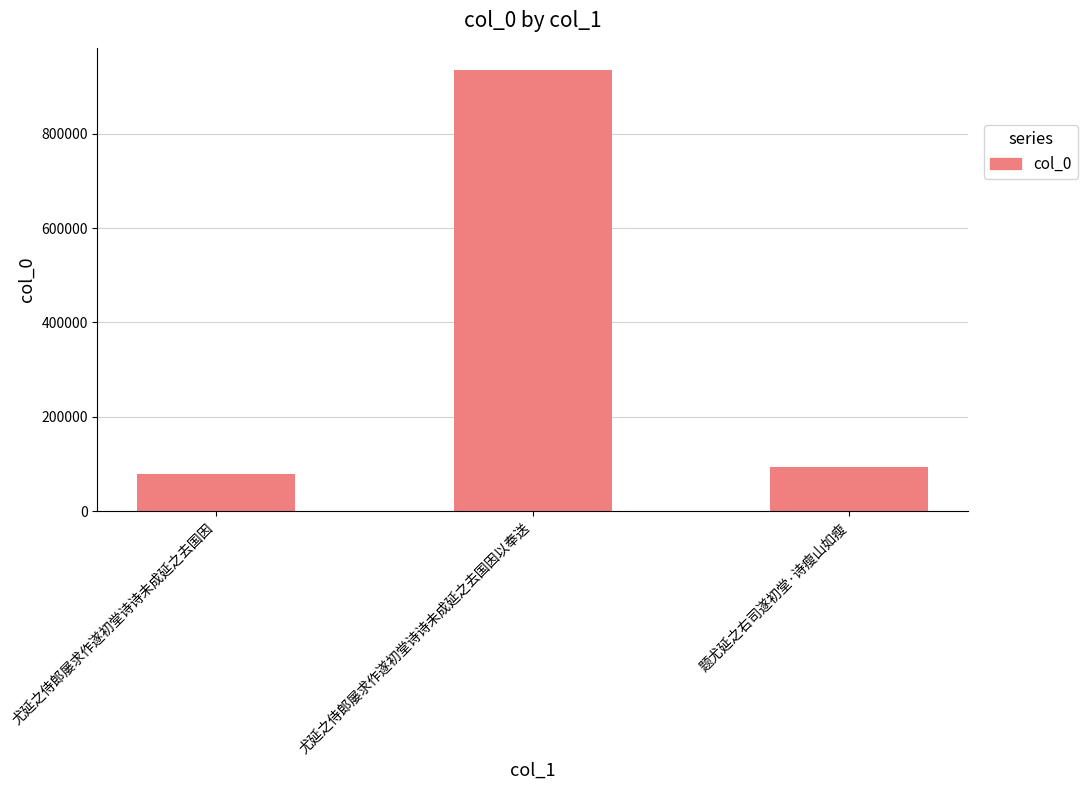

Where is the data nearest to the value 507121?

题尤延之右司遂初堂·诗瘦山如瘦